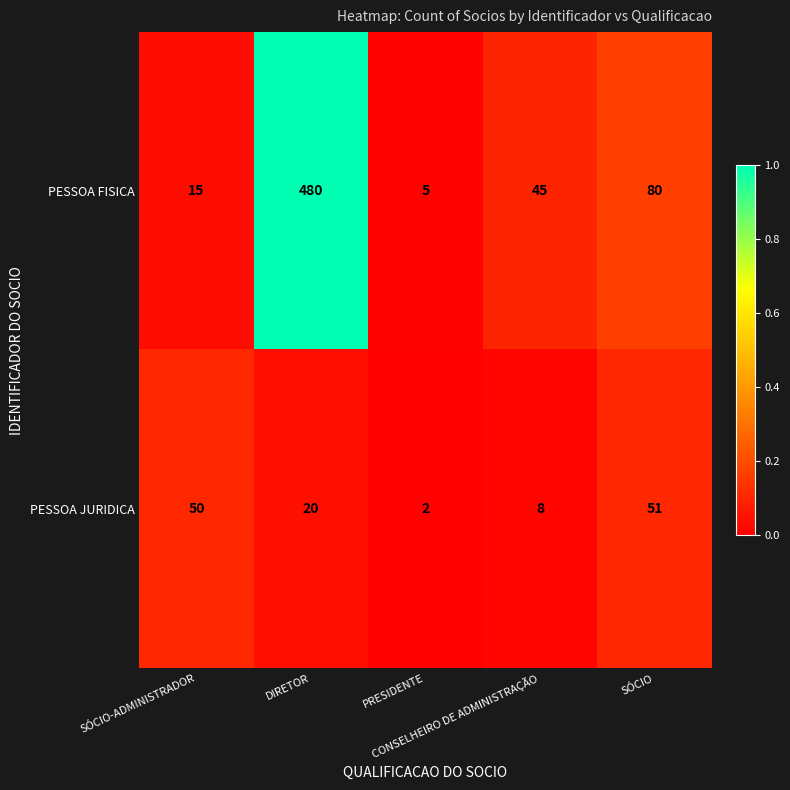

Rank the series by their average value, from lowest to highest.

PESSOA JURIDICA, PESSOA FISICA